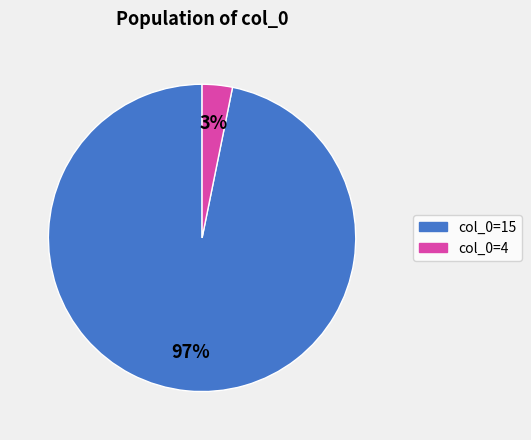

How many slices are in this pie chart?

2